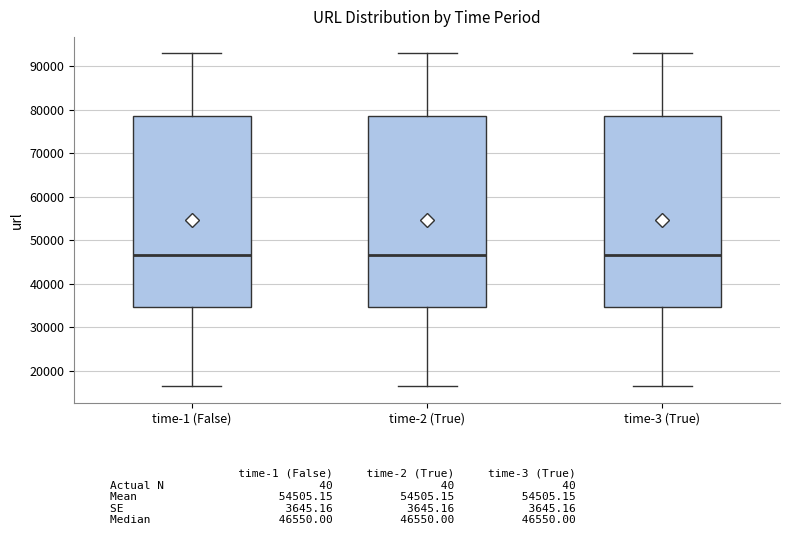

Reading left to right, transcribe this box plot: for each box, give where its median line is, the range the box spans, and where its two whiskers end, as read against the y-axis. The values are not printed on the chart, so give them approximately, as read against the axis.

time-1 (False): median 47000, box 35000 to 79000, whiskers 16000 to 93000
time-2 (True): median 47000, box 35000 to 79000, whiskers 16000 to 93000
time-3 (True): median 47000, box 35000 to 79000, whiskers 16000 to 93000